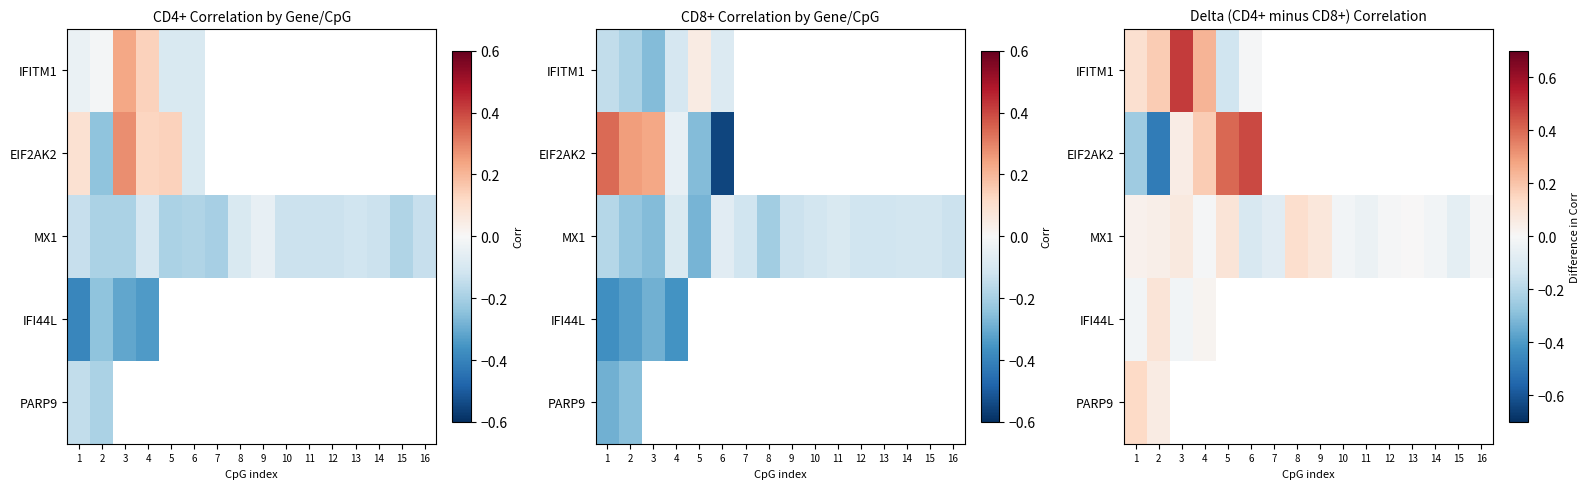

True or false: MX1 has a value of -0.0 at 4.

False